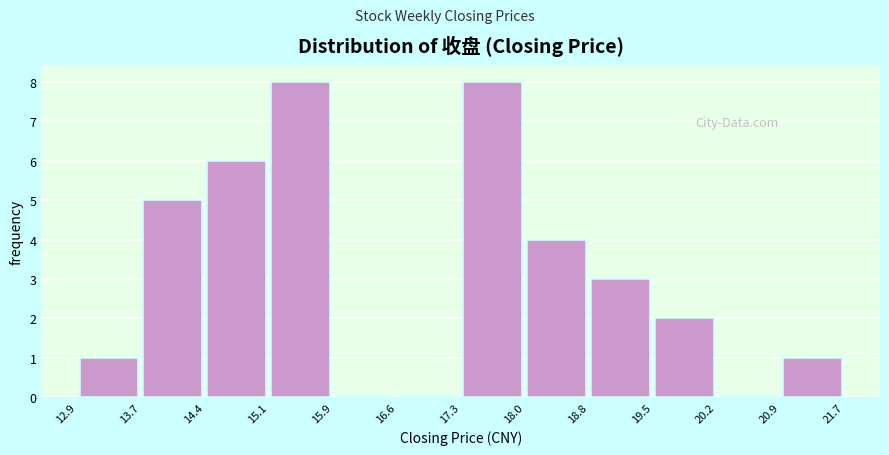

Reading left to right, list every bar in this chart as the range it spans on the x-axis followed by its height. The values are not printed on the chart, so give them approximately, as read against the axis.

12.9 to 13.7: 1
13.7 to 14.4: 5
14.4 to 15.1: 6
15.1 to 15.9: 8
15.9 to 16.6: 0
16.6 to 17.3: 0
17.3 to 18.0: 8
18.0 to 18.8: 4
18.8 to 19.5: 3
19.5 to 20.2: 2
20.2 to 20.9: 0
20.9 to 21.7: 1